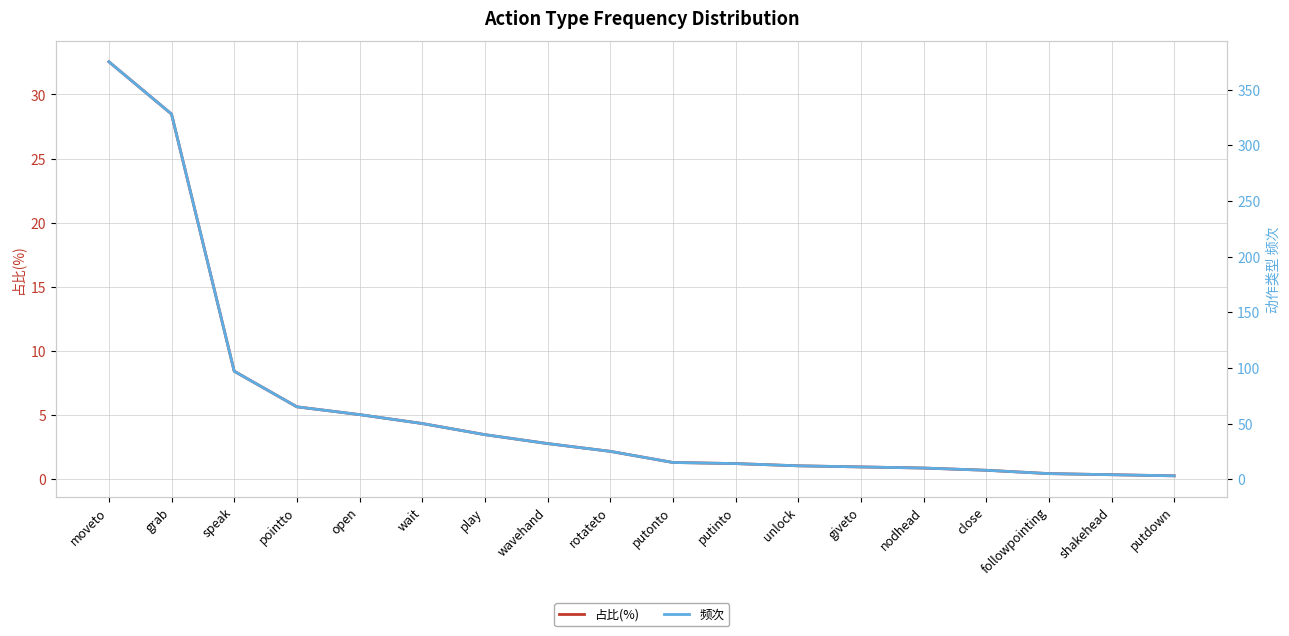

At which category does the chart reach its minimum across all series?

putdown